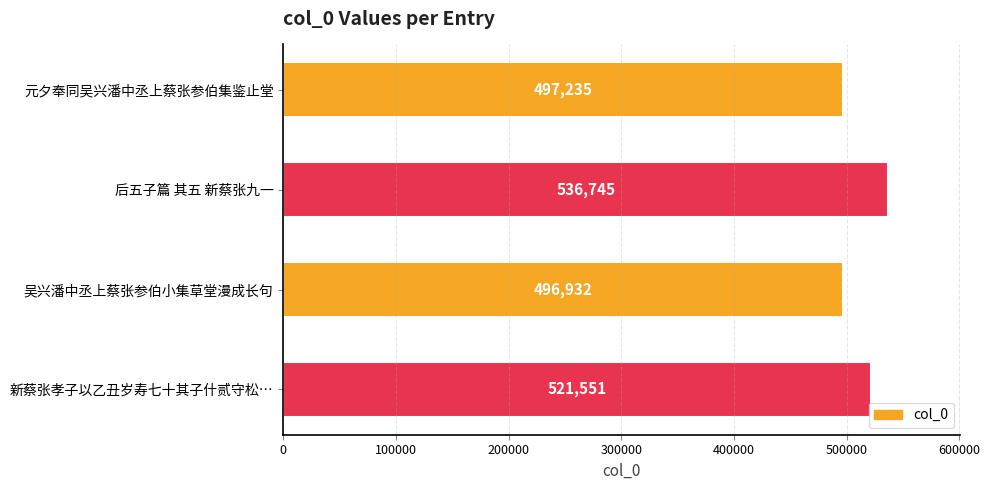

What is the ratio of the value at 后五子篇 其五 新蔡张九一 to the value at 吴兴潘中丞上蔡张参伯小集草堂漫成长句?

1.1